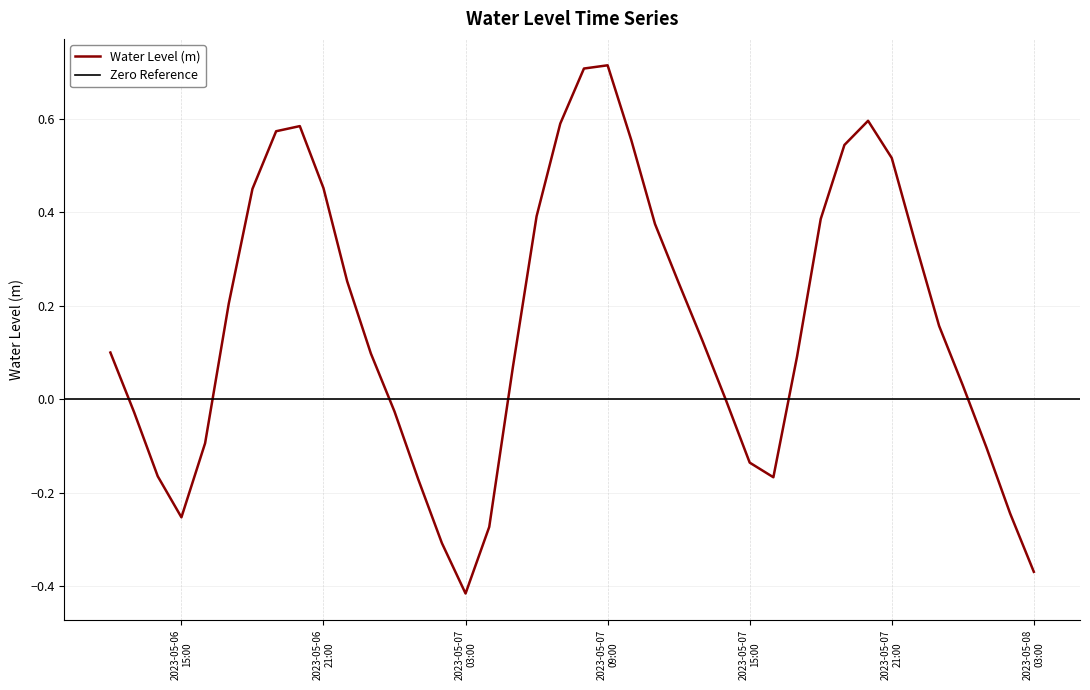

List the labels in order of value, largest first.

2023-05-07 09:00:00, 2023-05-07 08:00:00, 2023-05-07 20:00:00, 2023-05-07 07:00:00, 2023-05-06 20:00:00, 2023-05-06 19:00:00, 2023-05-07 10:00:00, 2023-05-07 19:00:00, 2023-05-07 21:00:00, 2023-05-06 21:00:00, 2023-05-06 18:00:00, 2023-05-07 06:00:00, 2023-05-07 18:00:00, 2023-05-07 11:00:00, 2023-05-07 22:00:00, 2023-05-06 22:00:00, 2023-05-07 12:00:00, 2023-05-06 17:00:00, 2023-05-07 23:00:00, 2023-05-07 13:00:00, 2023-05-06 12:00:00, 2023-05-06 23:00:00, 2023-05-07 17:00:00, 2023-05-07 05:00:00, 2023-05-08 00:00:00, 2023-05-07 14:00:00, 2023-05-07 00:00:00, 2023-05-06 13:00:00, 2023-05-06 16:00:00, 2023-05-08 01:00:00, 2023-05-07 15:00:00, 2023-05-06 14:00:00, 2023-05-07 16:00:00, 2023-05-07 01:00:00, 2023-05-08 02:00:00, 2023-05-06 15:00:00, 2023-05-07 04:00:00, 2023-05-07 02:00:00, 2023-05-08 03:00:00, 2023-05-07 03:00:00